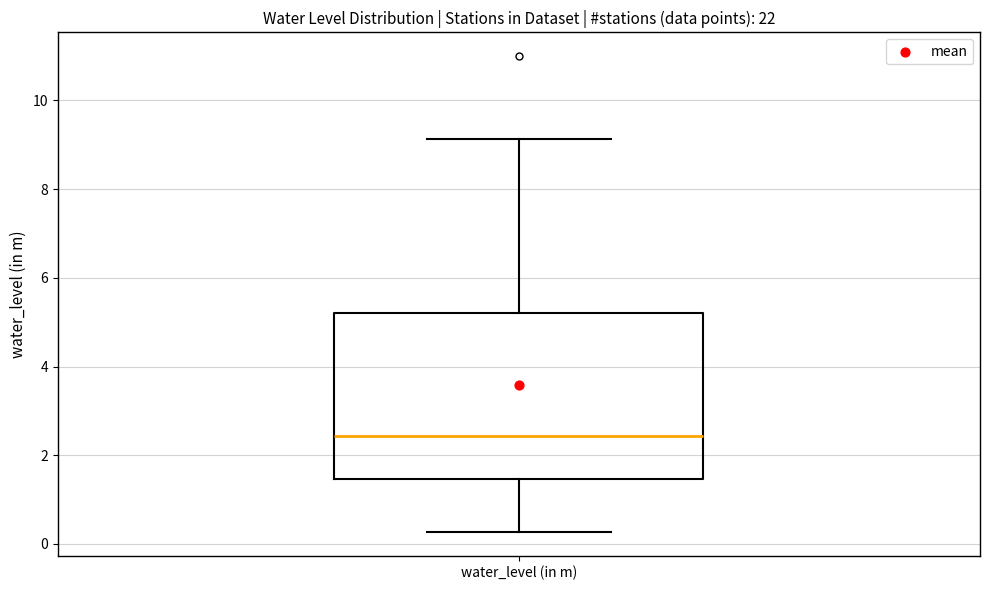

Read this box plot against the y-axis: the position of the median line, the range covered by the box, and the ends of both whiskers. The values are not printed on the chart, so give them approximately, as read against the axis.

median 2.4, box 1.4 to 5.2, whiskers 0.2 to 9.2